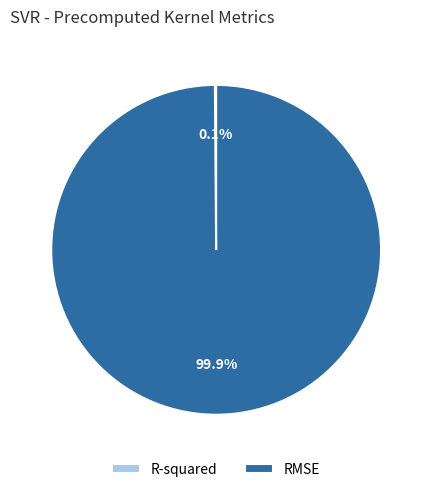

Which category has the biggest portion of the pie?

RMSE